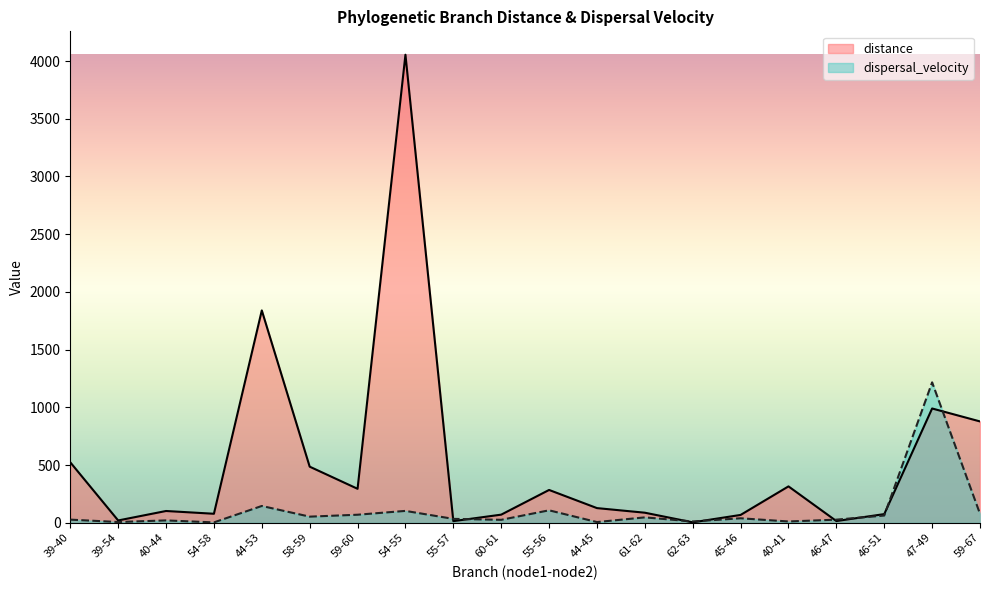

What are all the series names shown in the legend?

distance, dispersal_velocity